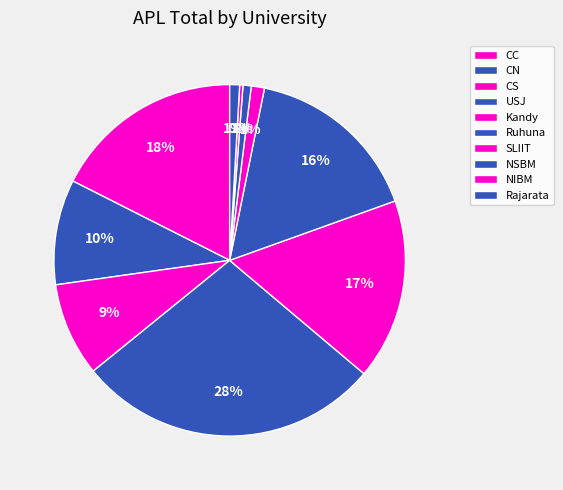

The Rajarata slice represents 1% of the pie. True or false?

True